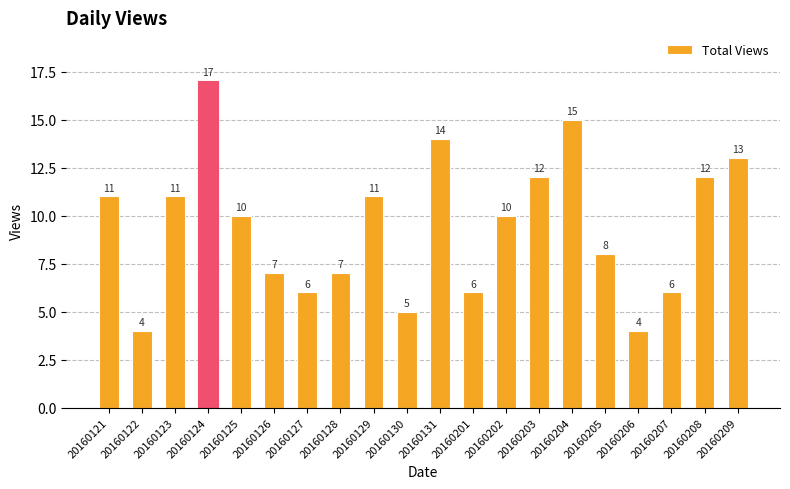

Reading right to left, list all the values displayed in this chart.

20160209=13	20160208=12	20160207=6	20160206=4	20160205=8	20160204=15	20160203=12	20160202=10	20160201=6	20160131=14	20160130=5	20160129=11	20160128=7	20160127=6	20160126=7	20160125=10	20160124=17	20160123=11	20160122=4	20160121=11